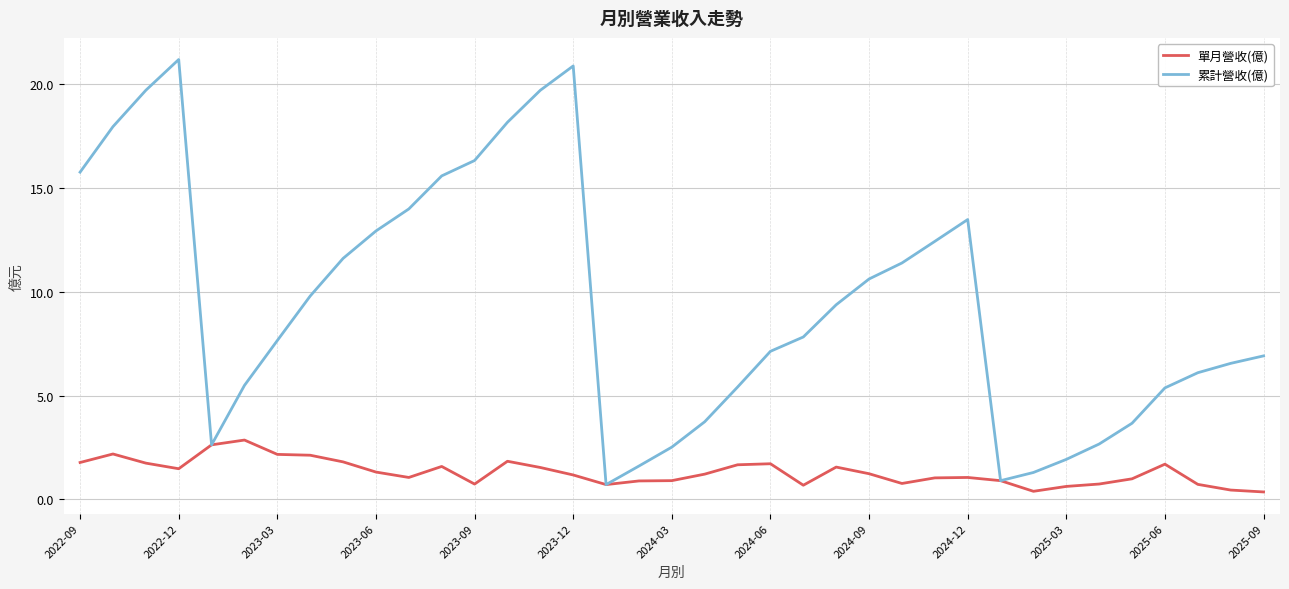

Which series has the largest total across all categories?

累計營收(億)